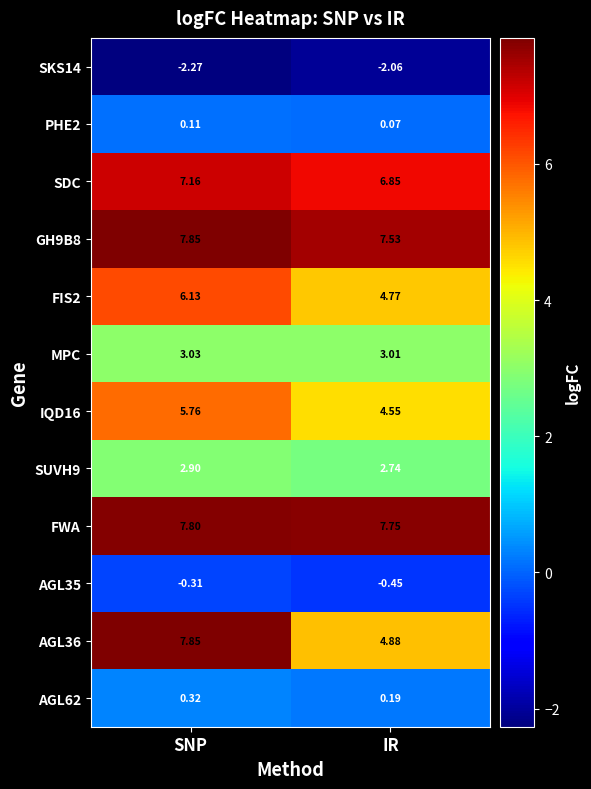

At which category is the sum across all series the highest?

SNP